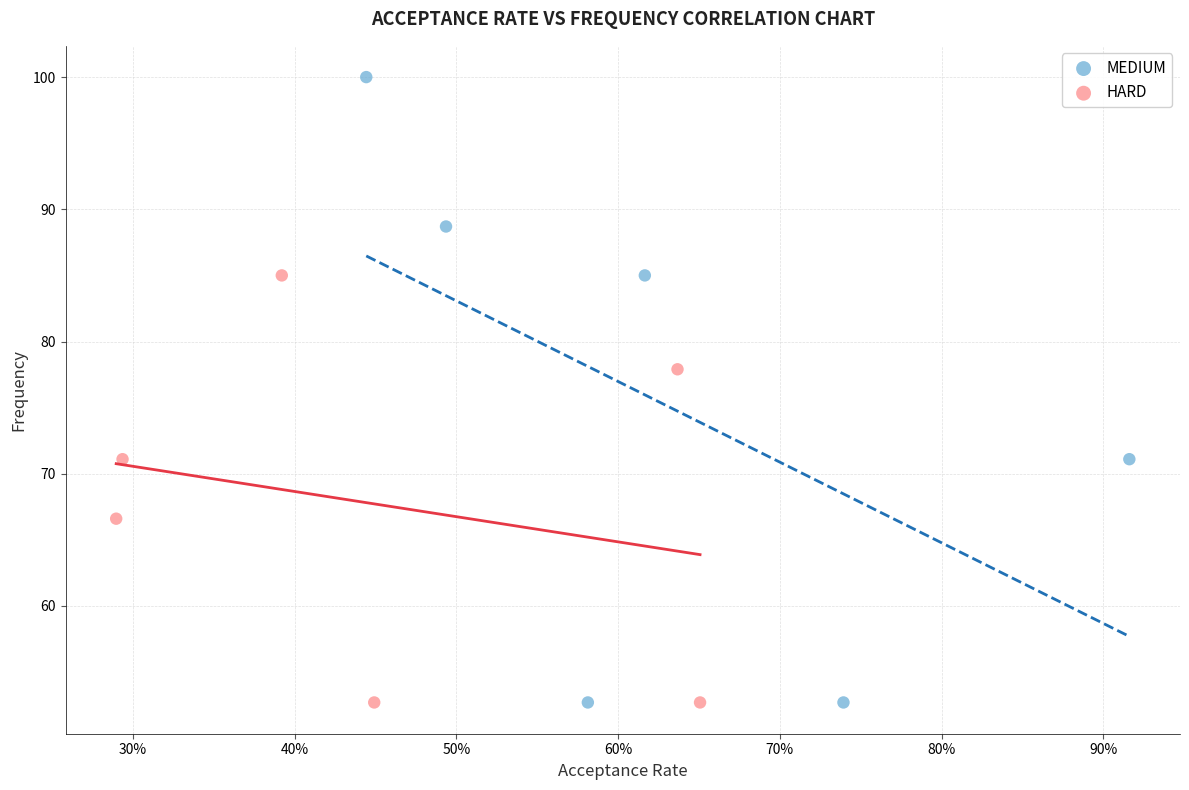

Which series has the widest spread of Y values?

MEDIUM